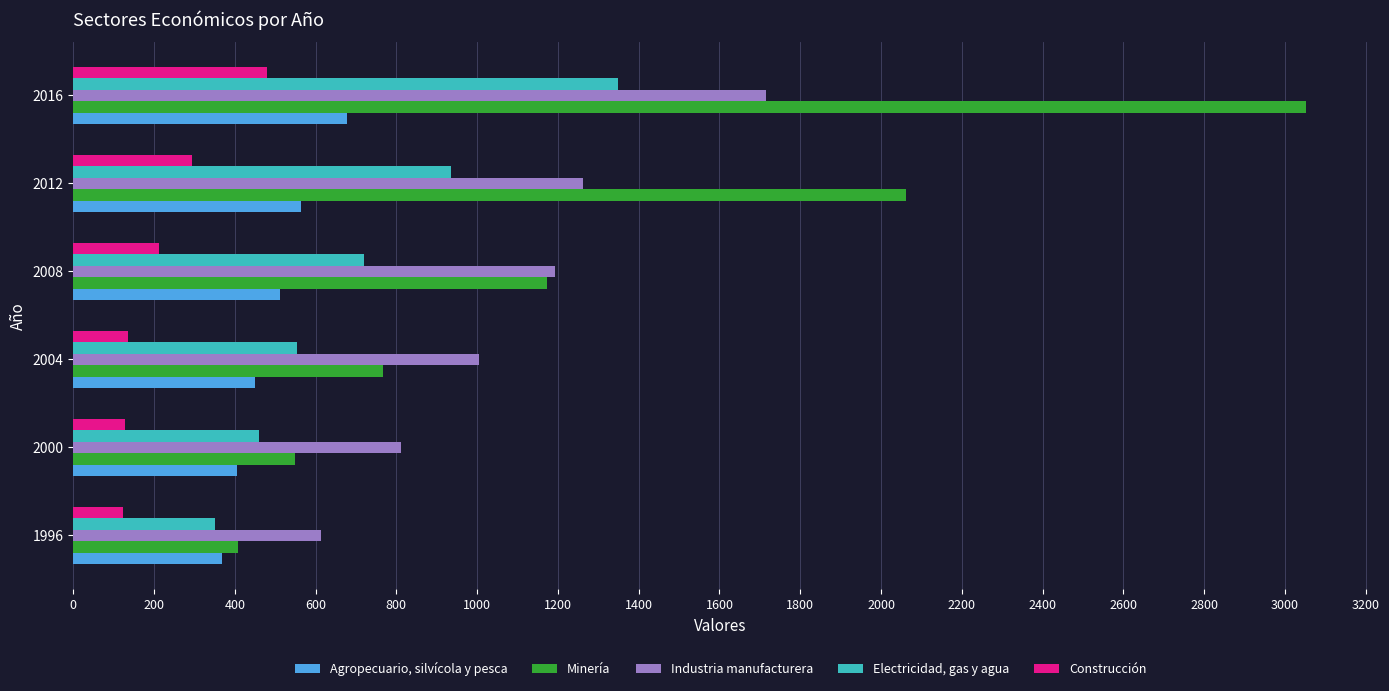

True or false: Electricidad, gas y agua has a value of 504 at 2016.

False